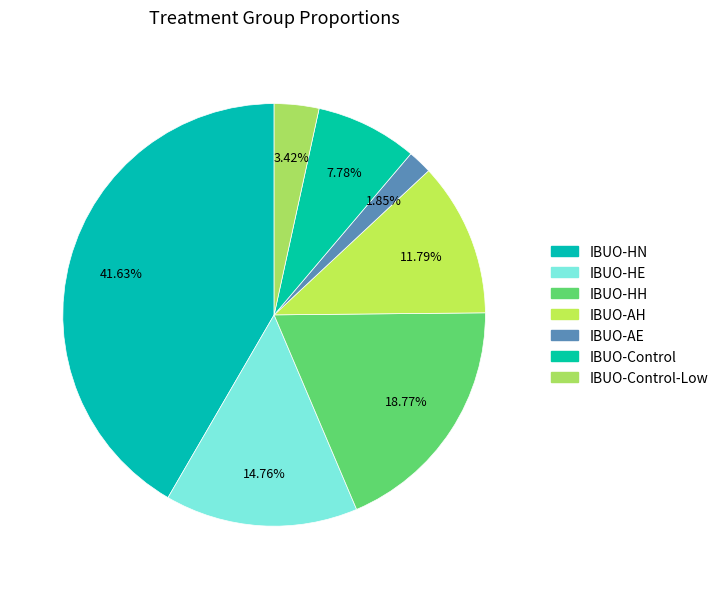

Does any single category account for the majority?

No